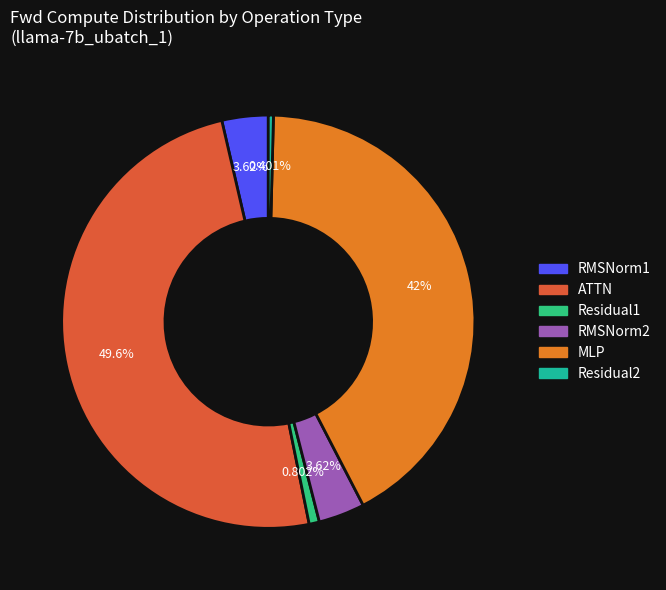

Between RMSNorm1 and RMSNorm2, which is larger?

RMSNorm1